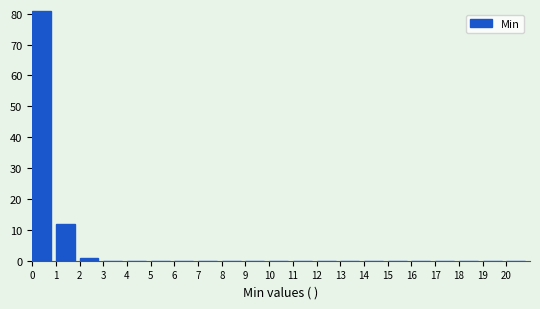

How tall is the bar that spans 1 to 2 on the x-axis? The values are not printed on the chart, so give them approximately, as read against the axis.

12